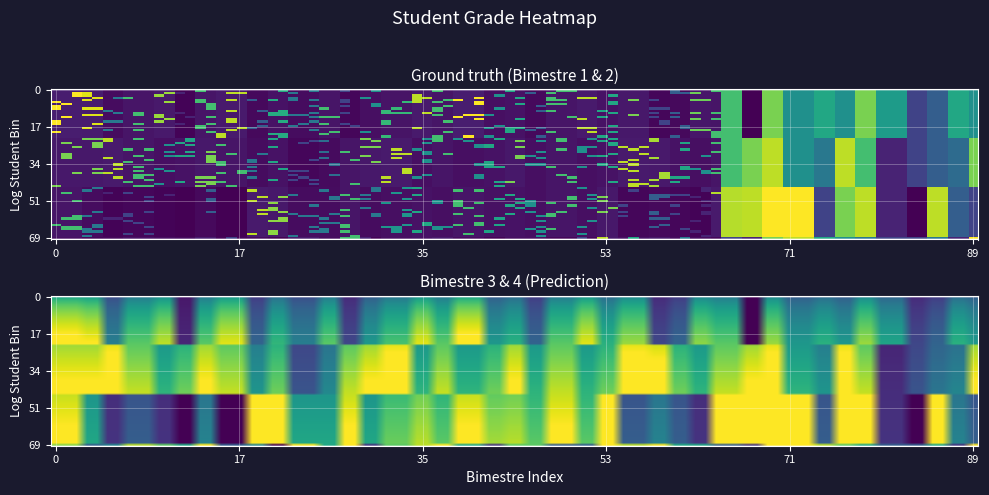

The value of r28 at Bimestre 3 is 13.5. True or false?

False